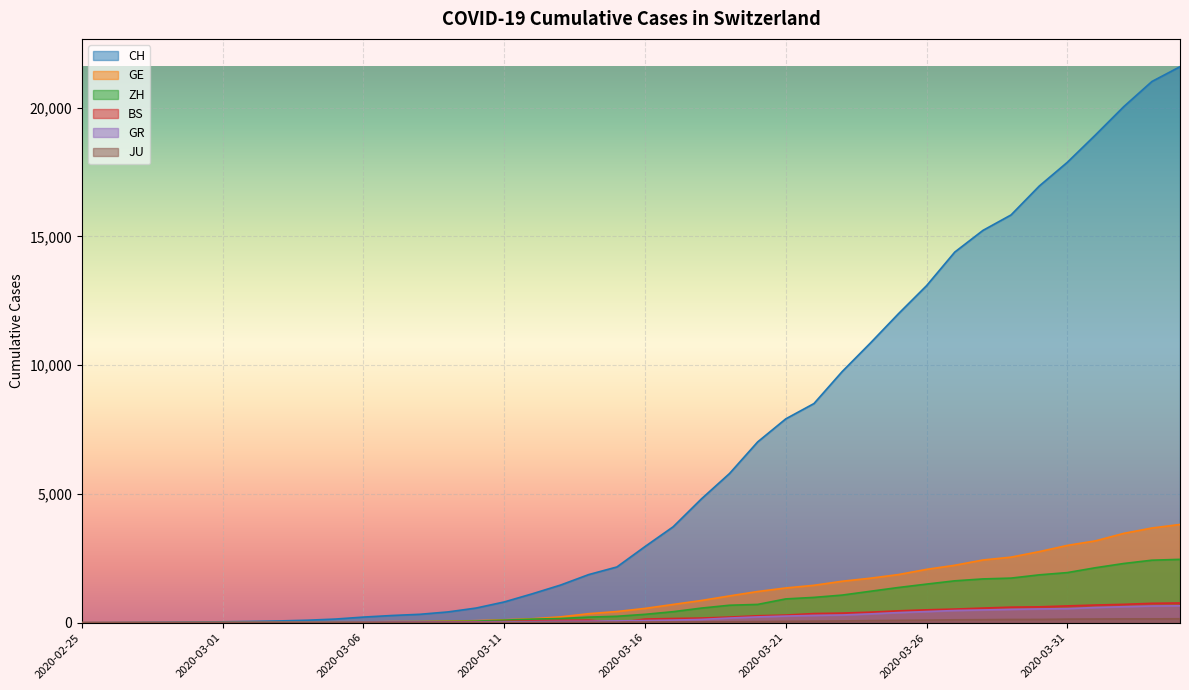

The value of GE at 2020-03-02 is 11. True or false?

True